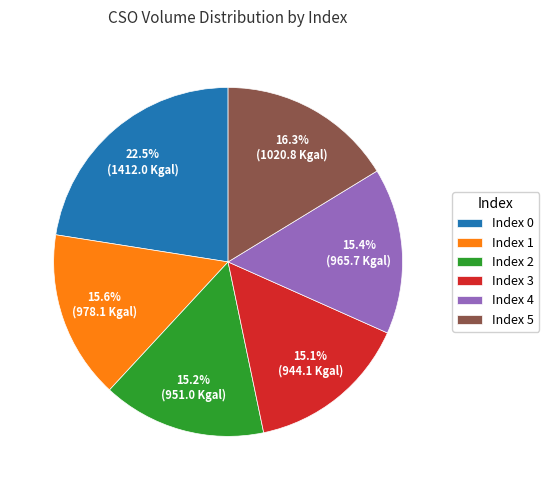

How many segments does this pie chart have?

6